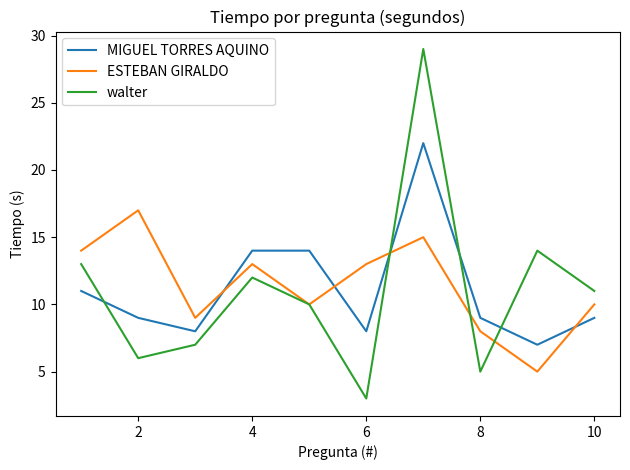

In ESTEBAN GIRALDO, how many points are lower than both neighbors (excluding endpoints)?

3